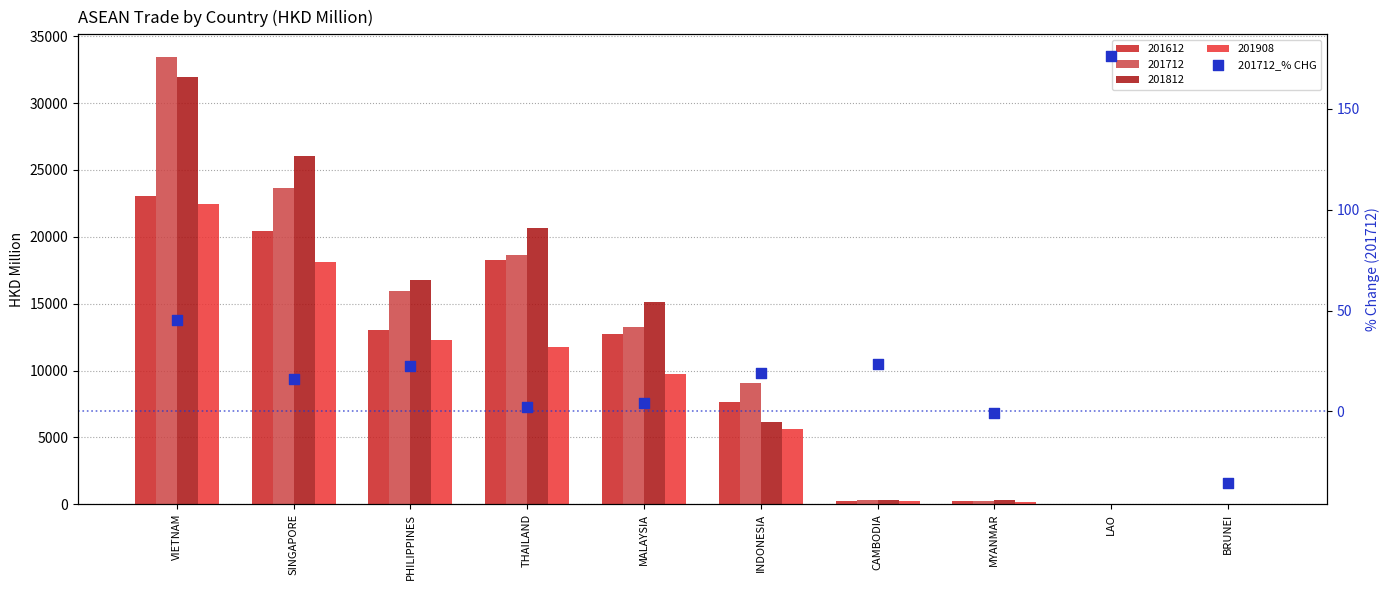

What is the change in value from PHILIPPINES to LAO?

+153.9